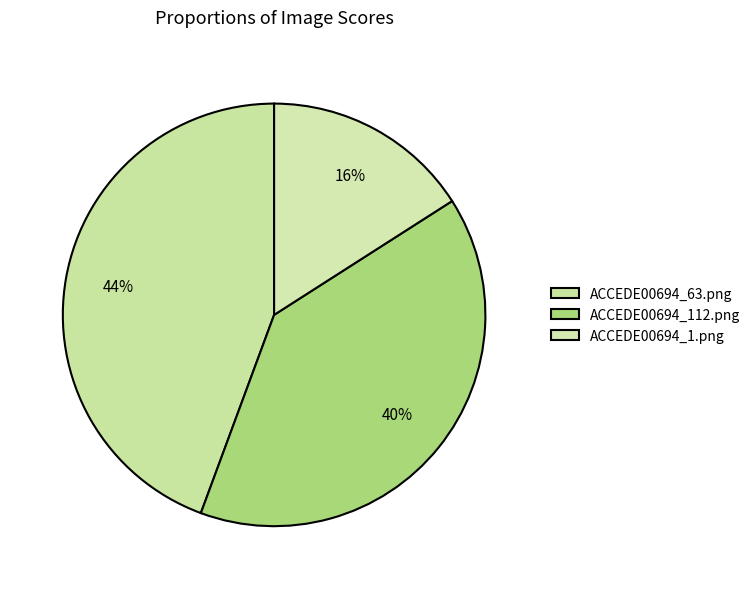

True or false: ACCEDE00694_1.png accounts for 16% of the total.

True